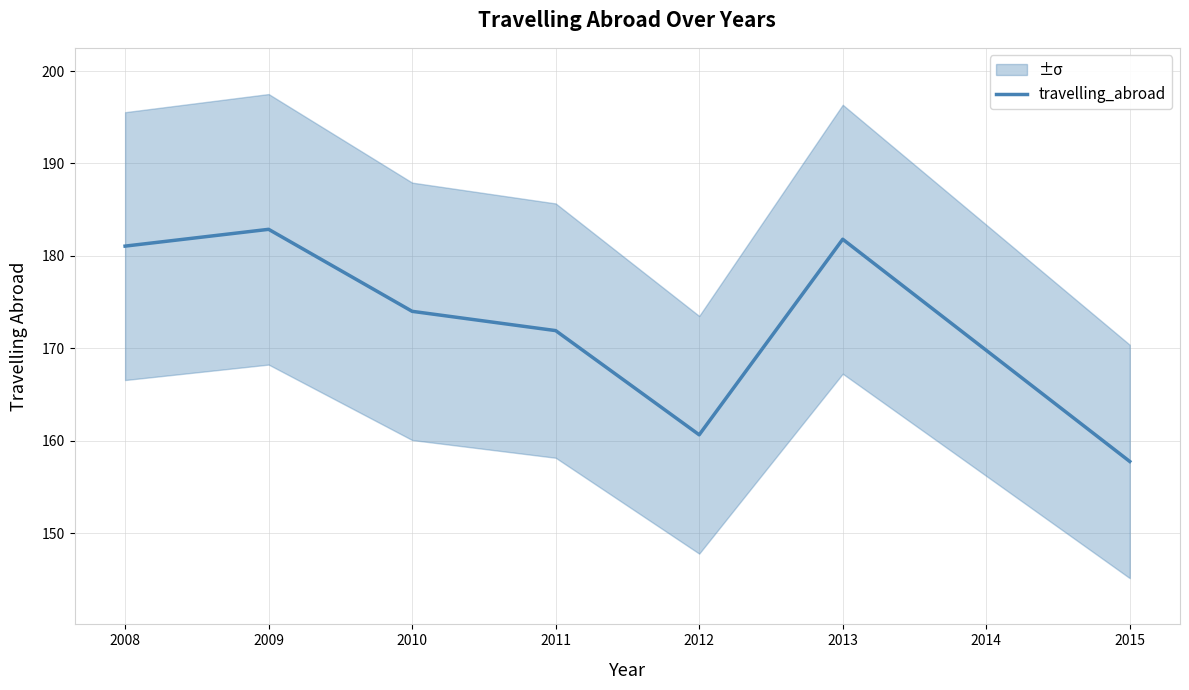

Is this an area chart (filled region under the line)?

No